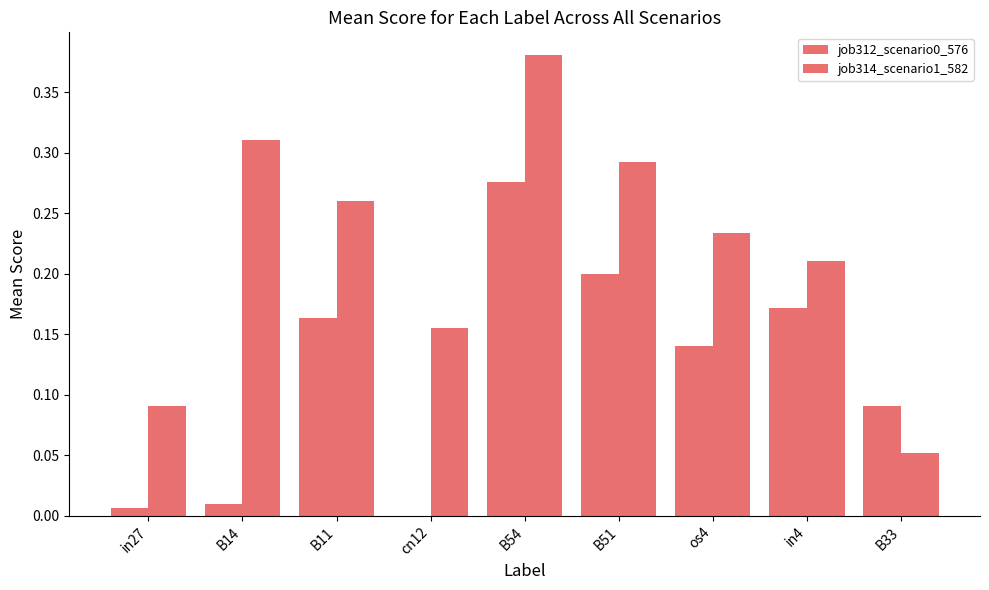

Which category has the lowest value in the job312_scenario0_576 series?

cn12